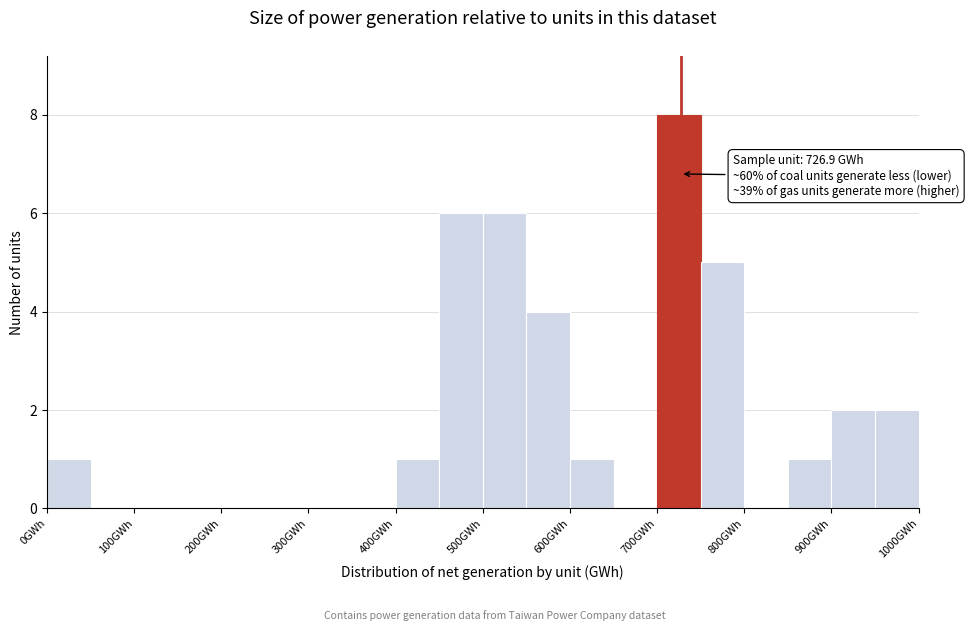

Over which range of the x-axis is the bar tallest?

700 to 750